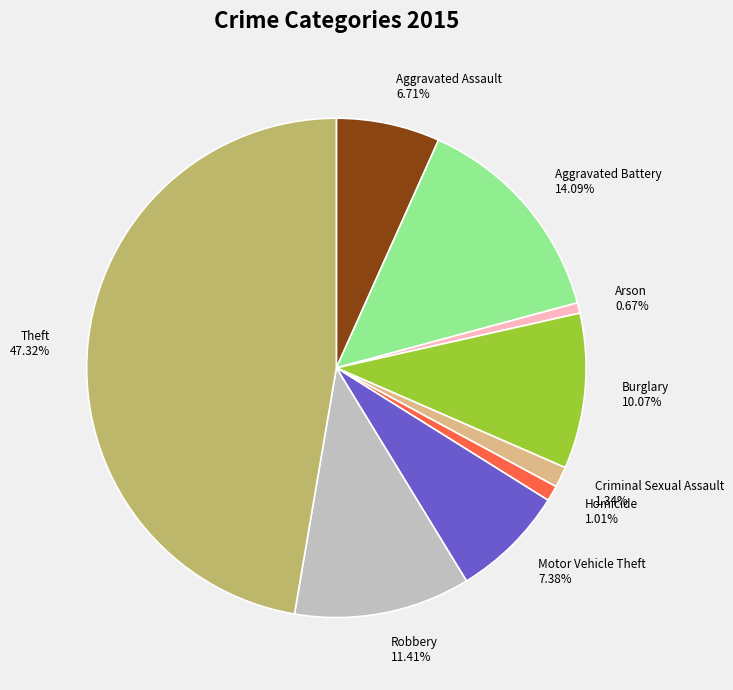

To the nearest percent, what is the difference between the Motor Vehicle Theft and Criminal Sexual Assault slice percentages?

6%